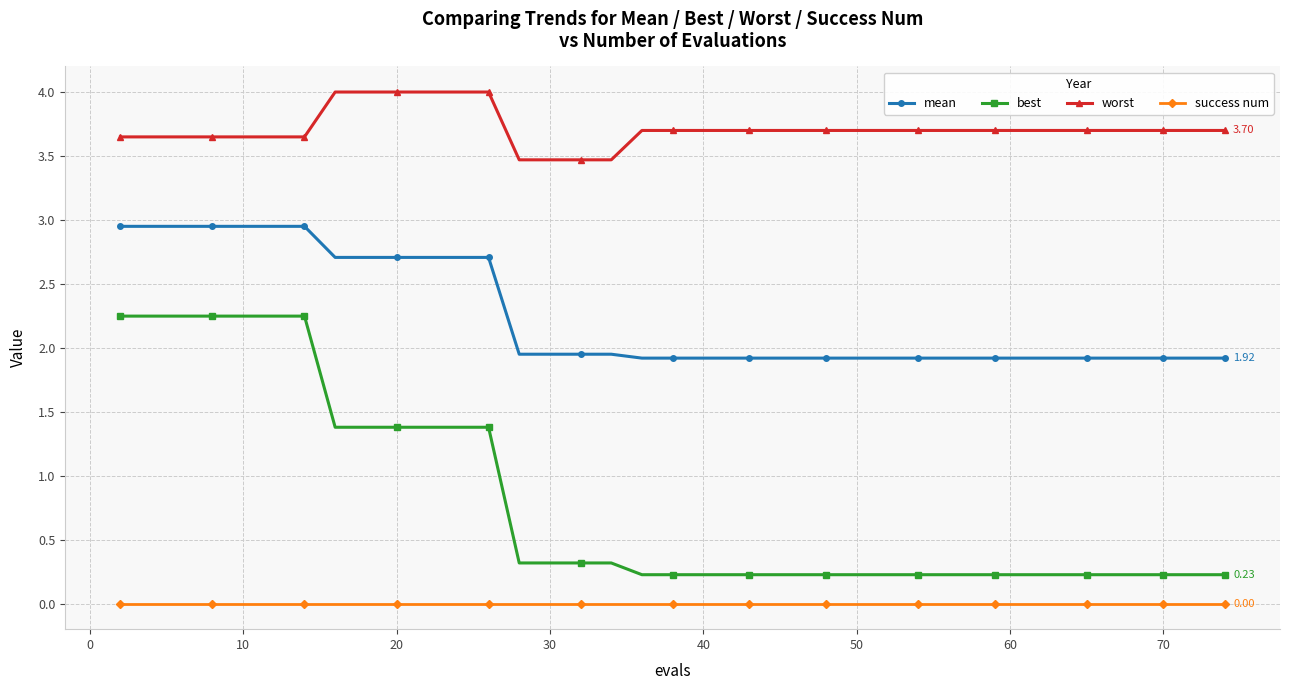

True or false: best and success num intersect in this chart.

False